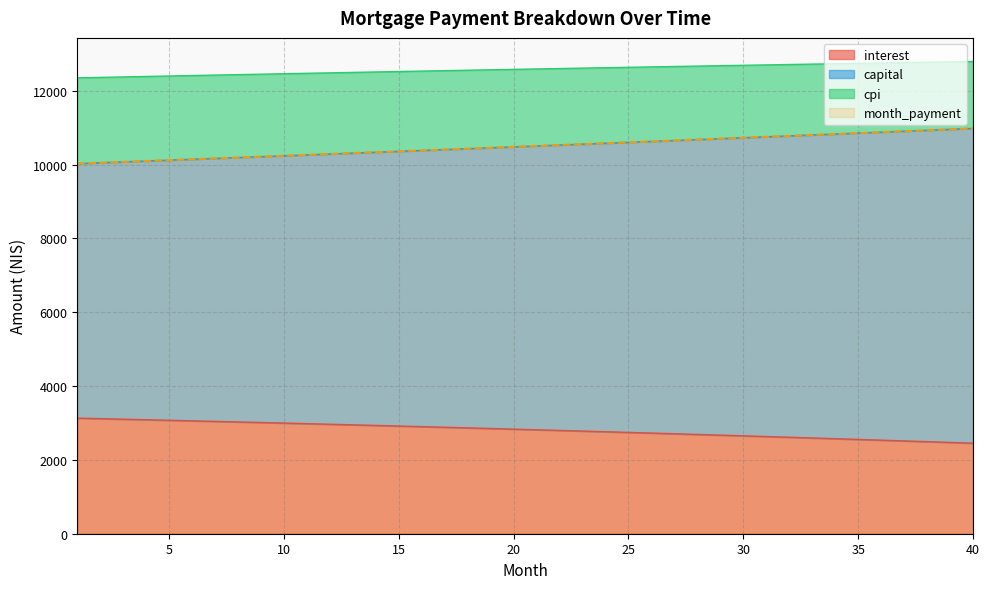

True or false: interest has a value of 1360.9 at 39.

False